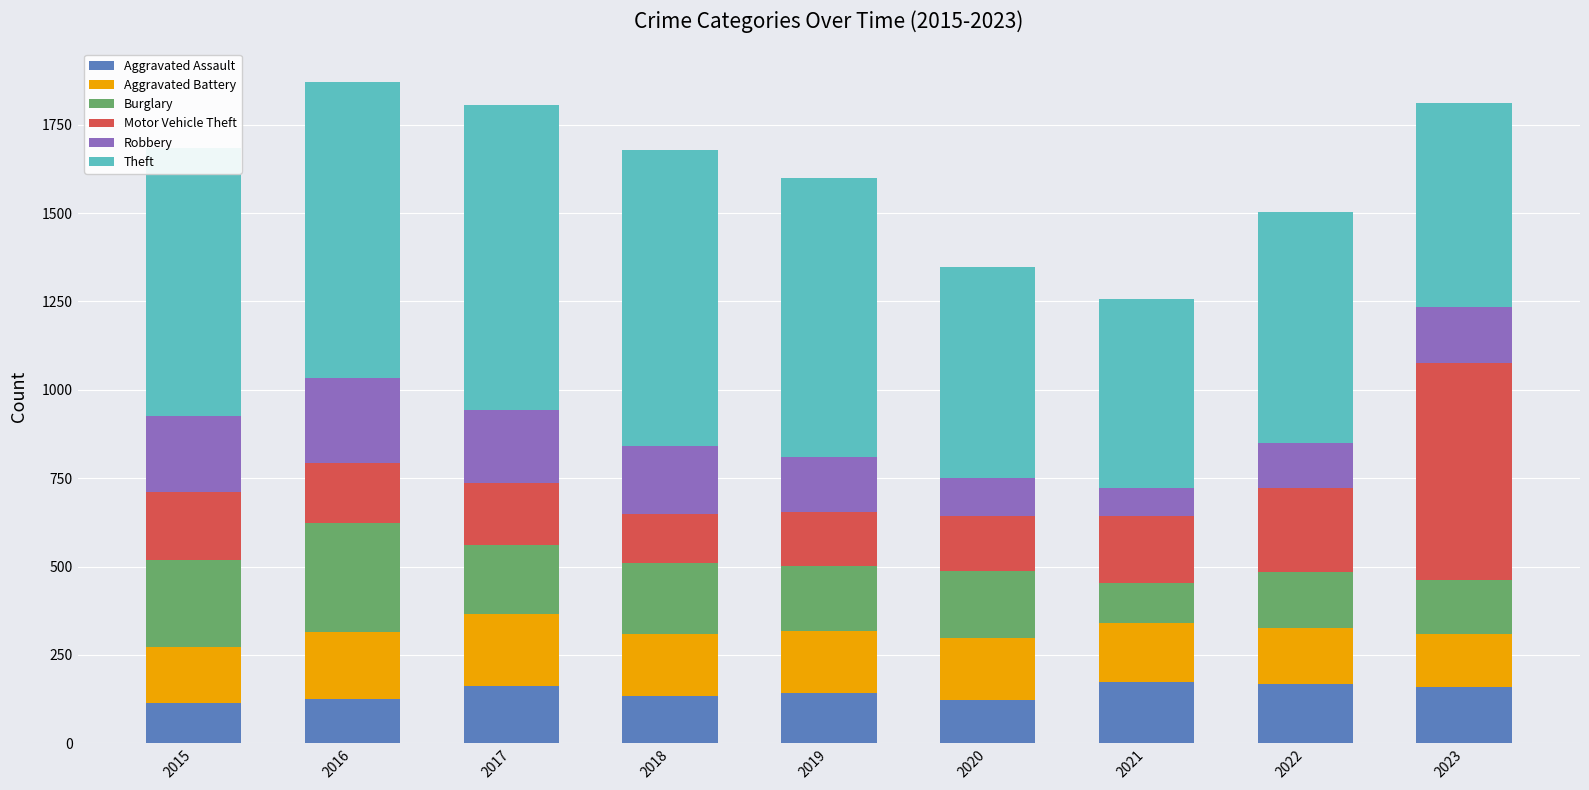

What is the total value across all series at 2015?

1683